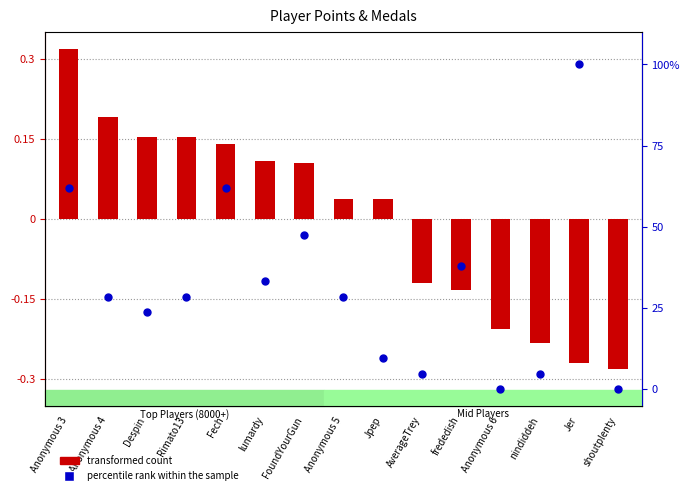

What is the total value across all series at AverageTrey?

4.6